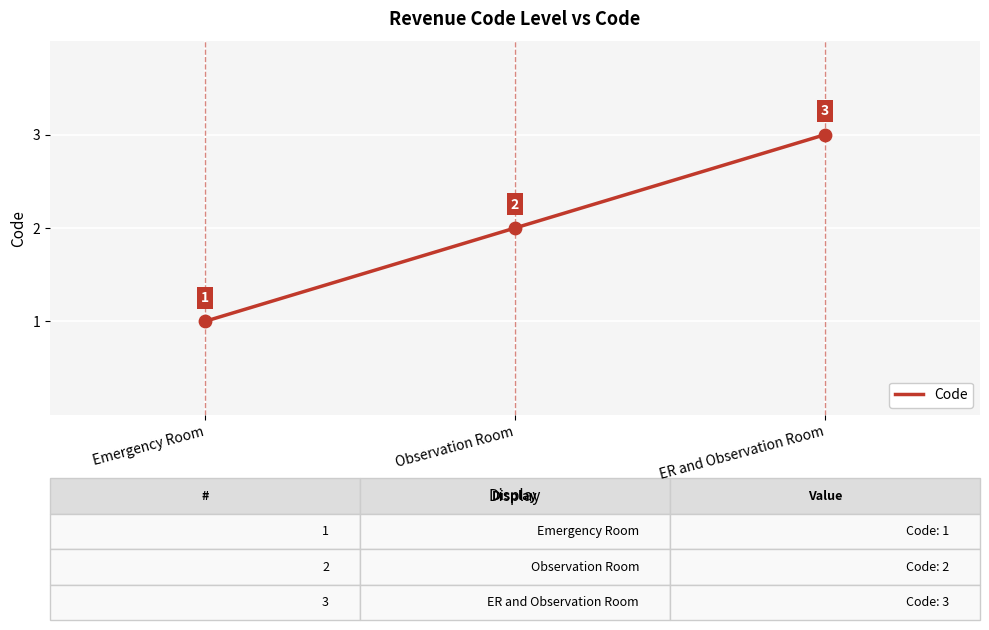

What is the change in value from Emergency Room to Observation Room?

+1